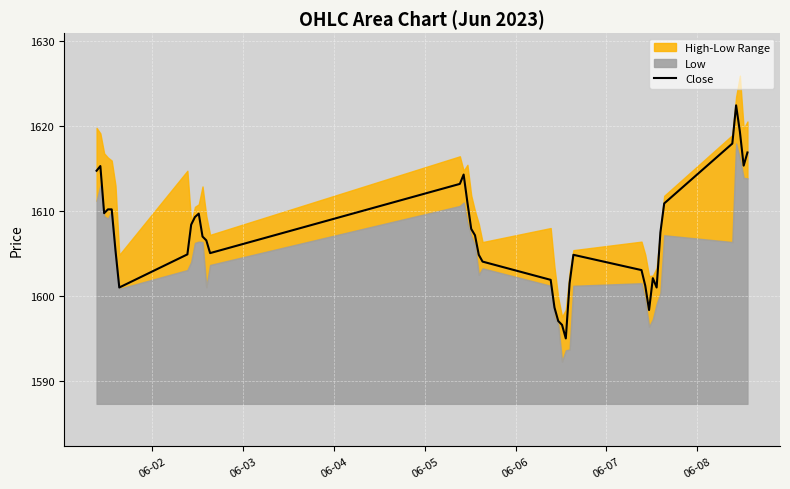

Is it true that the value at 06-04 is 1609.8?

True